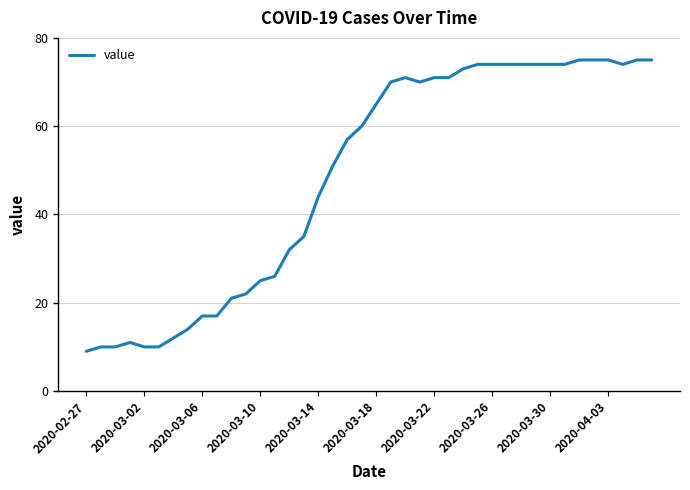

Reading left to right, list all the values displayed in this chart.

9	10	10	11	10	10	12	14	17	17	21	22	25	26	32	35	44	51	57	60	65	70	71	70	71	71	73	74	74	74	74	74	74	74	75	75	75	74	75	75